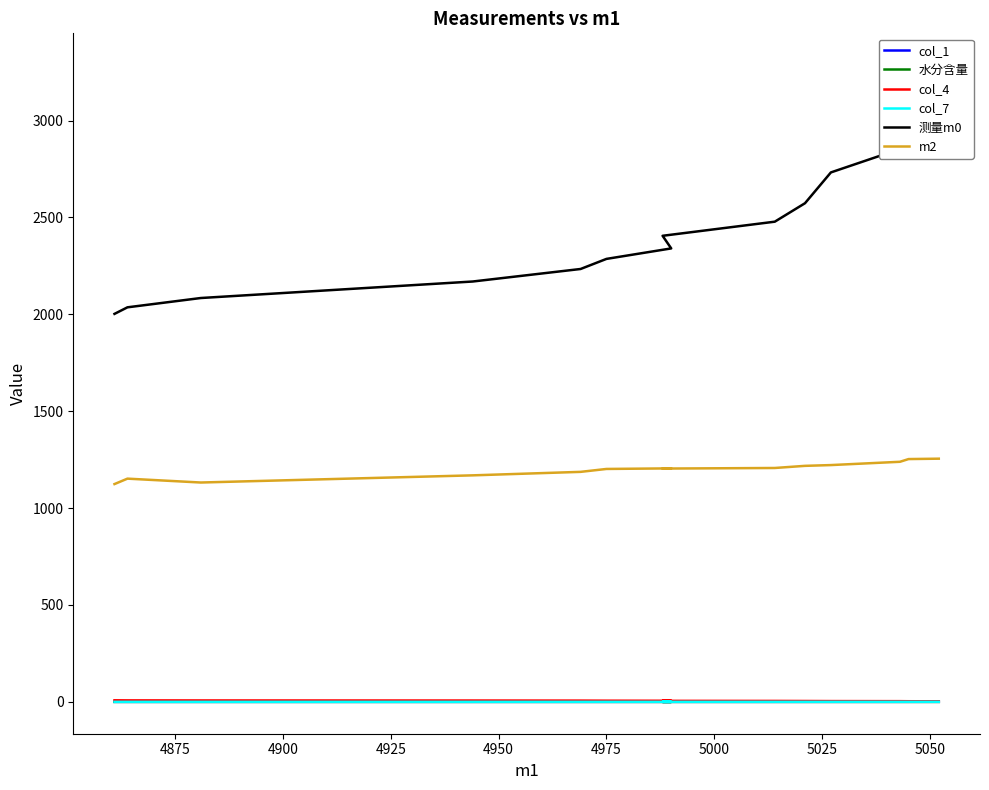

Which series has the largest total across all categories?

测量m0